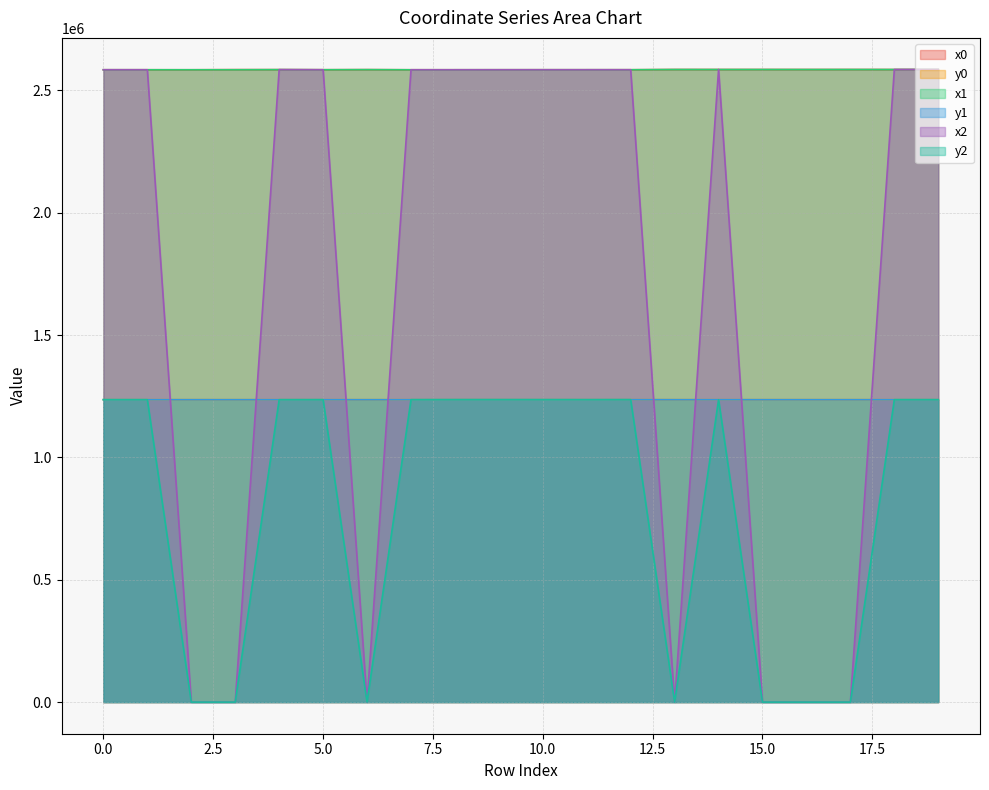

Which has a higher value, 14 or 19?

19